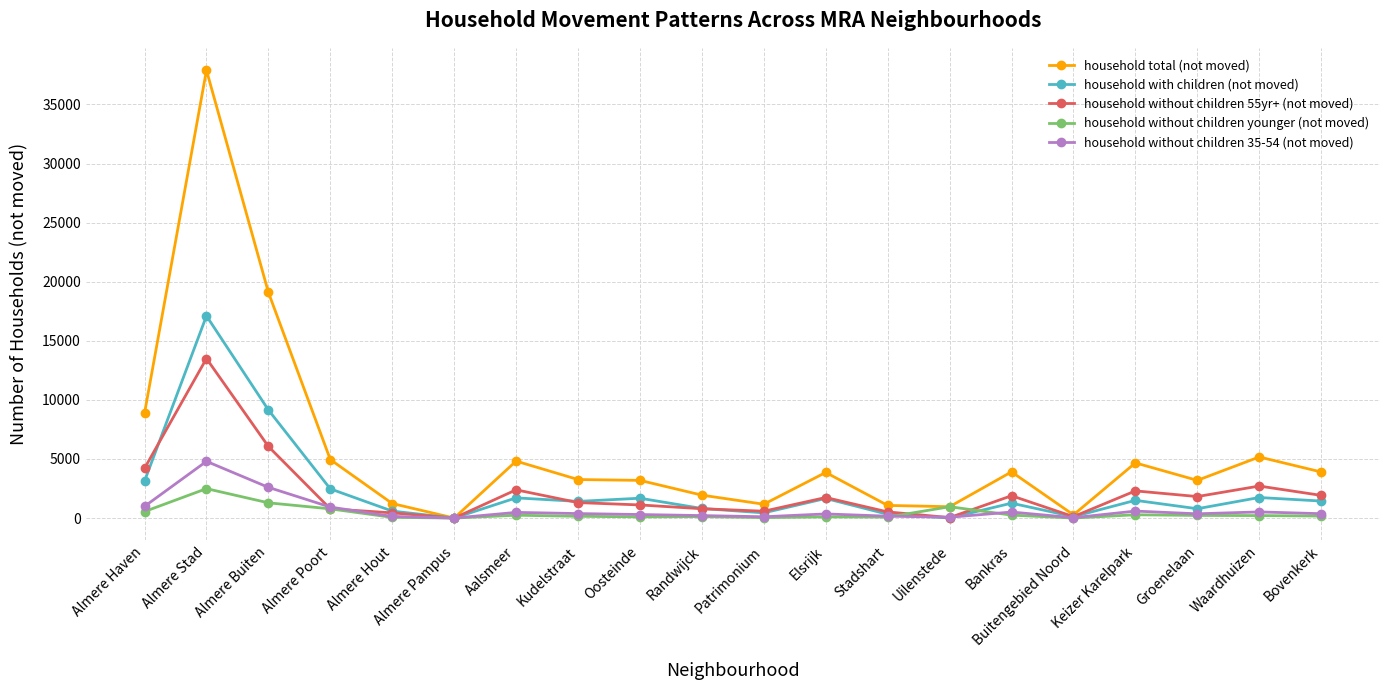

What is the difference between the highest and lowest values at Almere Haven?

8330